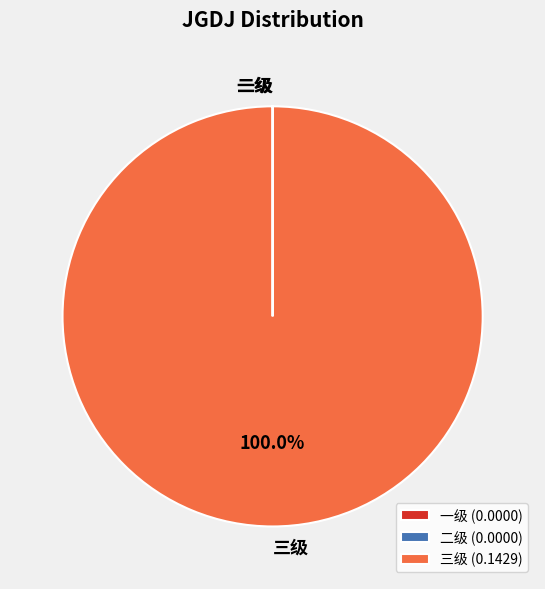

To the nearest percent, what is the average slice percentage?

33%